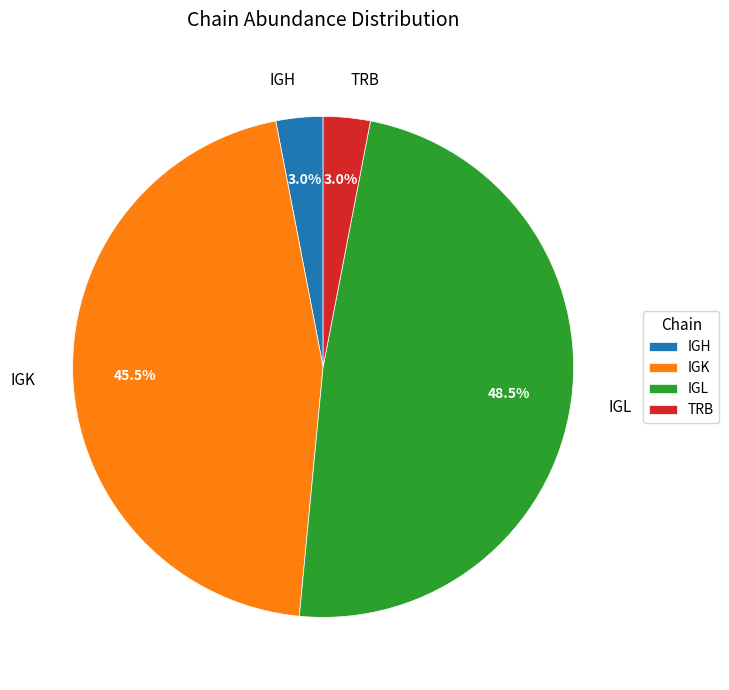

To the nearest percent, what percentage of the pie is IGH?

3%